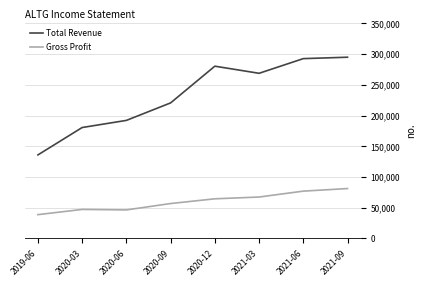

What is the minimum value shown in the chart?

38600